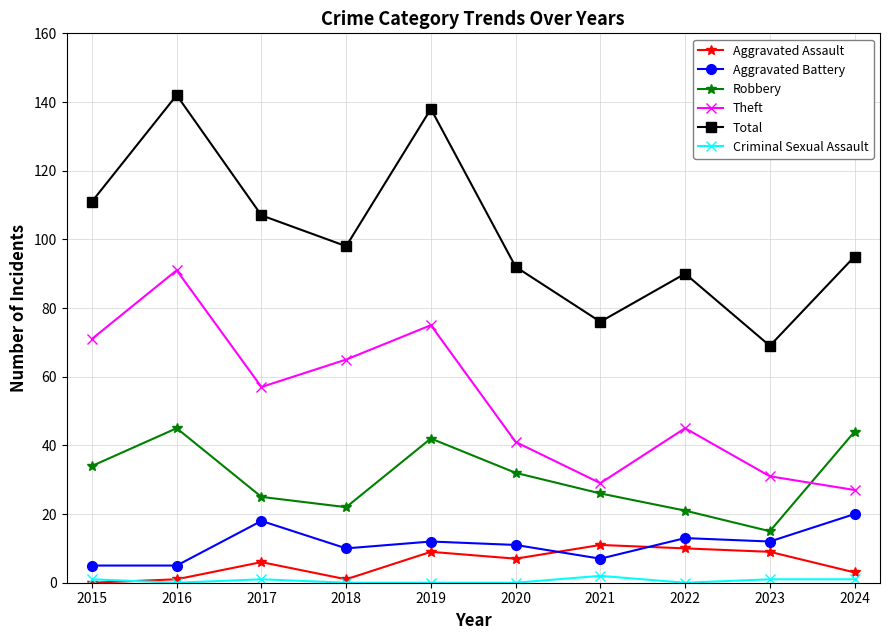

Reading right to left, what are all the values shown in this chart?

Aggravated Assault: 2024=3	2023=9	2022=10	2021=11	2020=7	2019=9	2018=1	2017=6	2016=1	2015=0
Aggravated Battery: 2024=20	2023=12	2022=13	2021=7	2020=11	2019=12	2018=10	2017=18	2016=5	2015=5
Robbery: 2024=44	2023=15	2022=21	2021=26	2020=32	2019=42	2018=22	2017=25	2016=45	2015=34
Theft: 2024=27	2023=31	2022=45	2021=29	2020=41	2019=75	2018=65	2017=57	2016=91	2015=71
Total: 2024=95	2023=69	2022=90	2021=76	2020=92	2019=138	2018=98	2017=107	2016=142	2015=111
Criminal Sexual Assault: 2024=1	2023=1	2022=0	2021=2	2020=0	2019=0	2018=0	2017=1	2016=0	2015=1